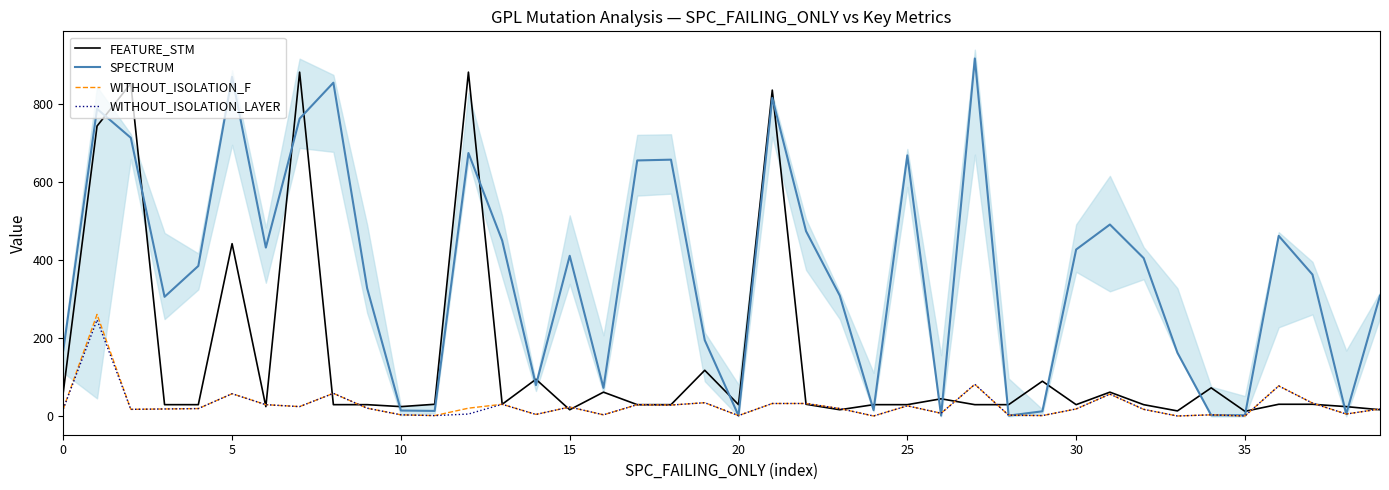

What is the smallest value displayed?

1